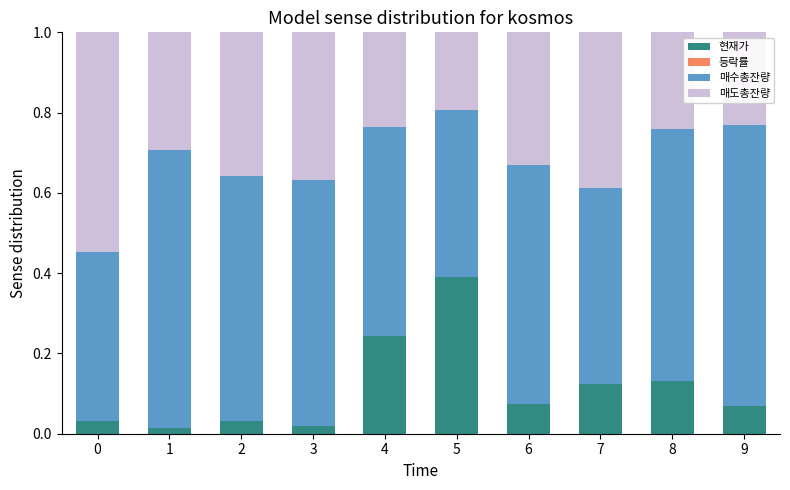

How many distinct data groups are displayed?

4